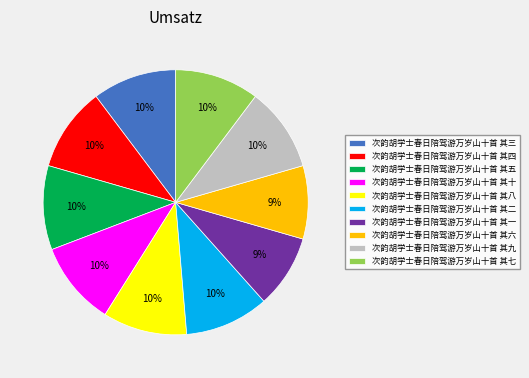

To the nearest percent, what is the combined percentage of 次韵胡学士春日陪驾游万岁山十首 其六 and 次韵胡学士春日陪驾游万岁山十首 其三?

19%